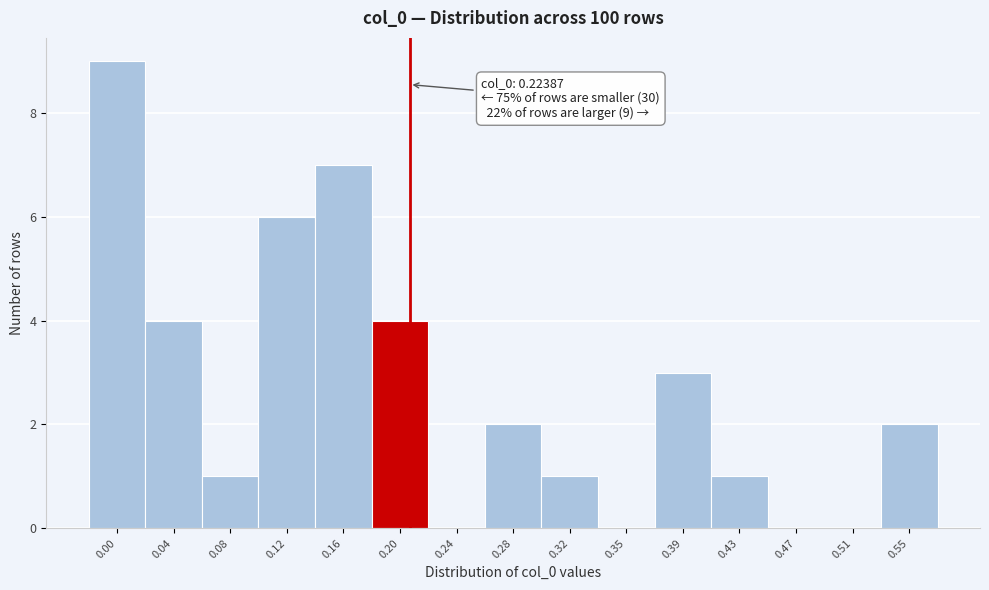

Reading left to right, what are all the values shown in this chart?

0.00=9	0.04=4	0.08=1	0.12=6	0.16=7	0.20=4	0.24=0	0.28=2	0.32=1	0.35=0	0.39=3	0.43=1	0.47=0	0.51=0	0.55=2